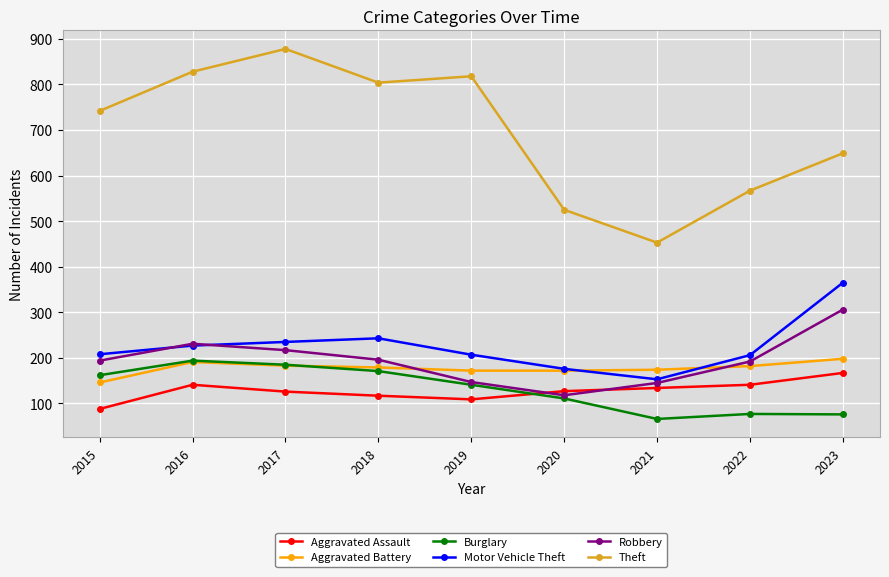

Where do Aggravated Assault and Burglary first cross each other?

2019 and 2020